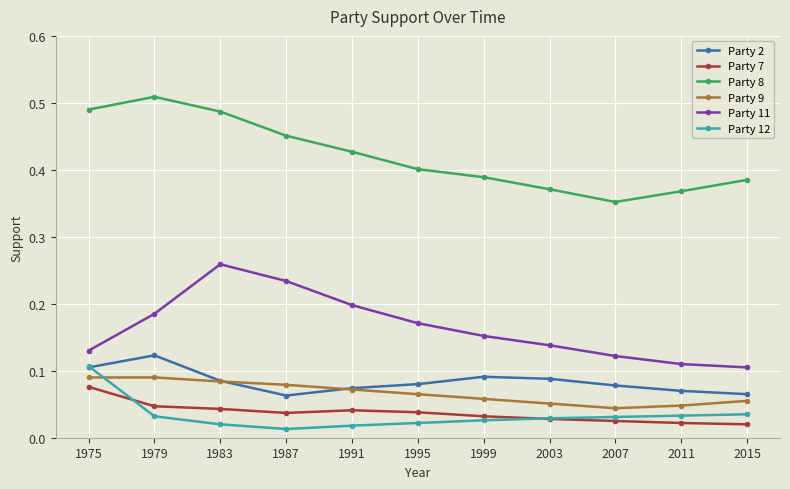

How many Party 11 values are between 0 and 1?

11